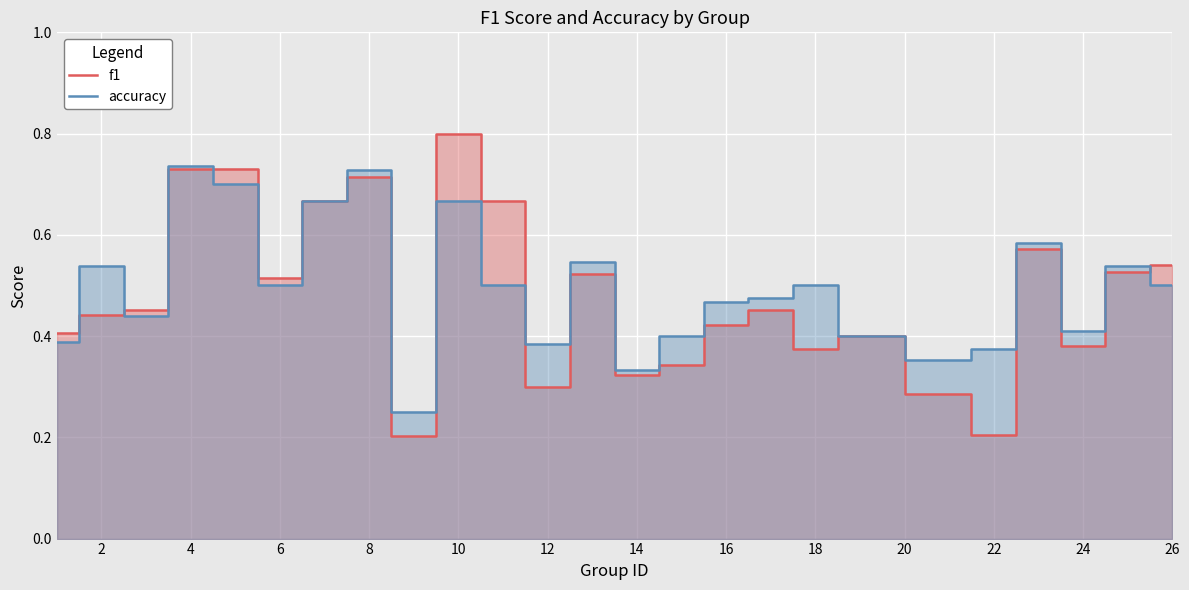

True or false: f1 has more than 1 interior local peaks.

True